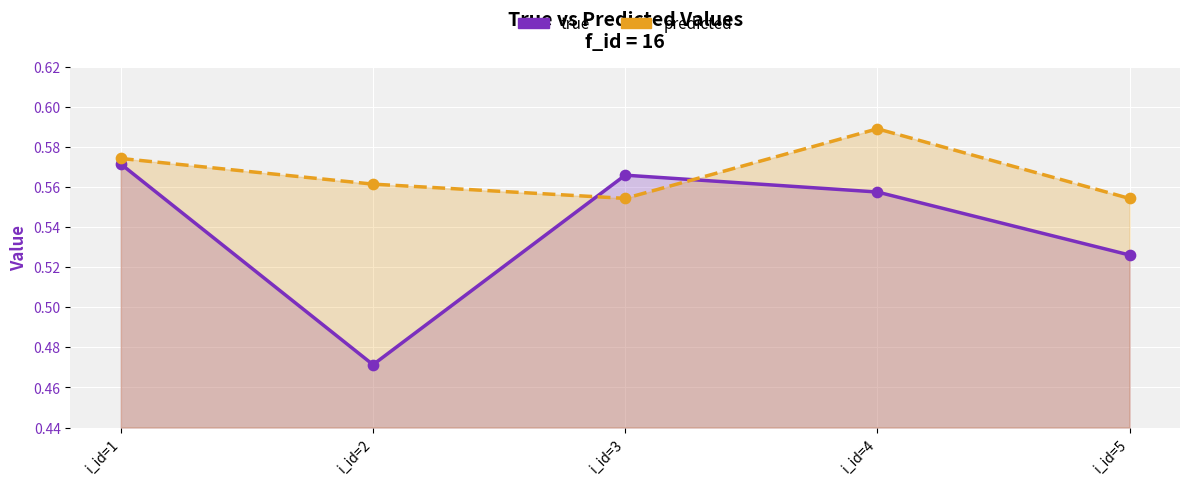

Which series has the widest spread of Y values?

true